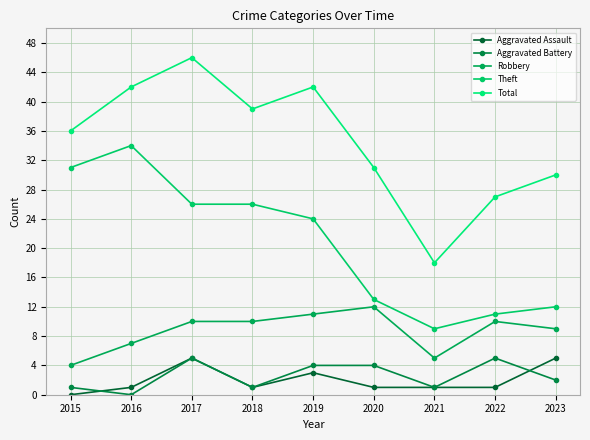

How many values in the Total series are below 36?

4